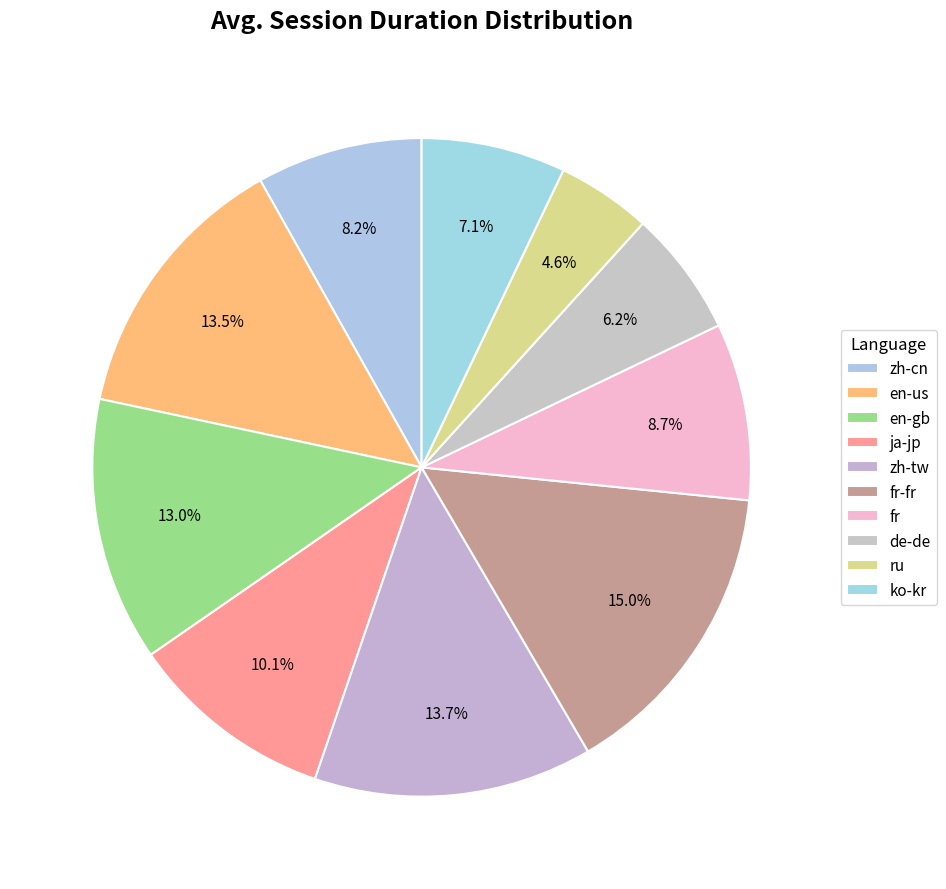

Is it true that ru is 13% of the pie?

False